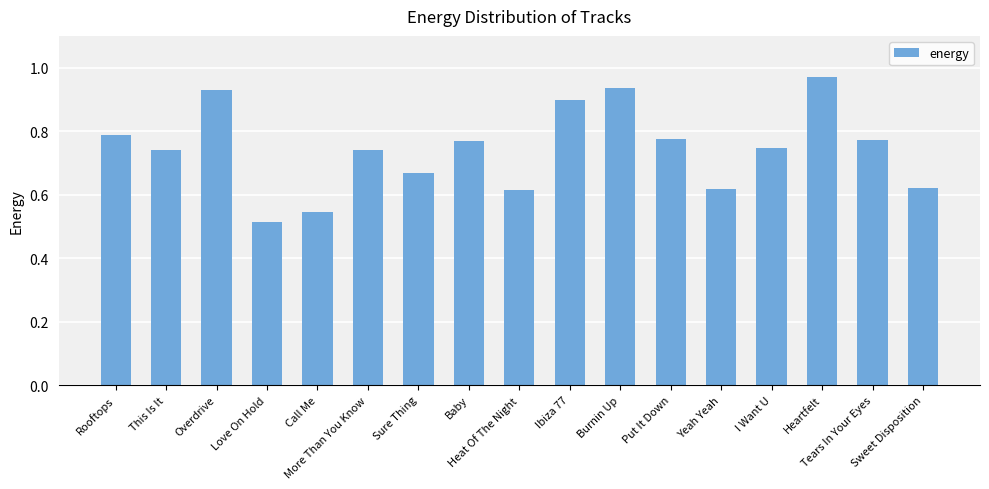

What is the sum of all values?

12.7